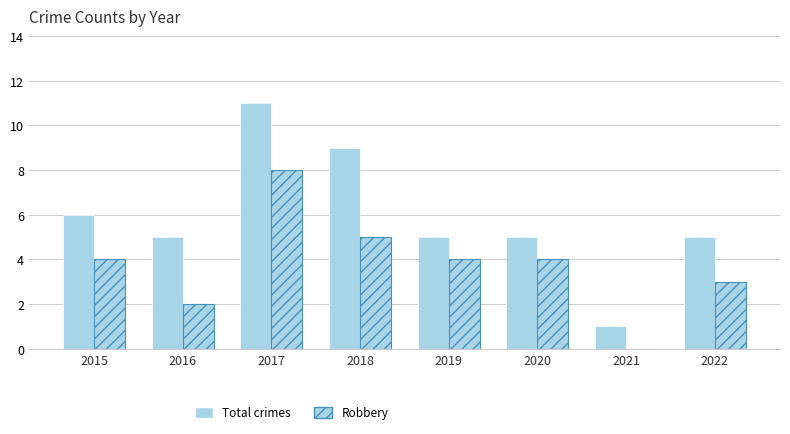

Are the bars horizontal?

No